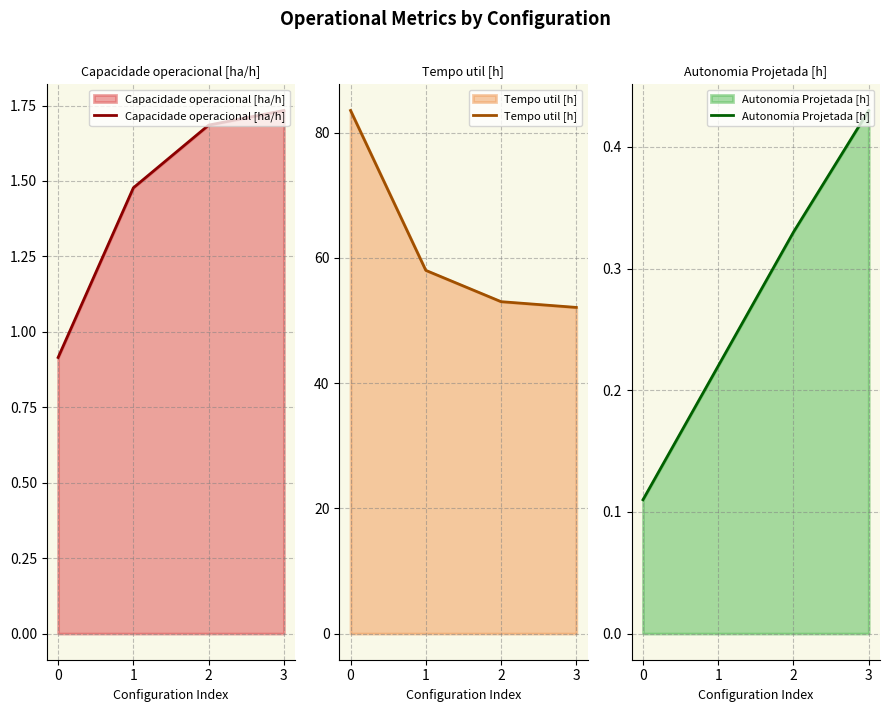

True or false: Capacidade operacional [ha/h] and Autonomia Projetada [h] cross at least once.

False